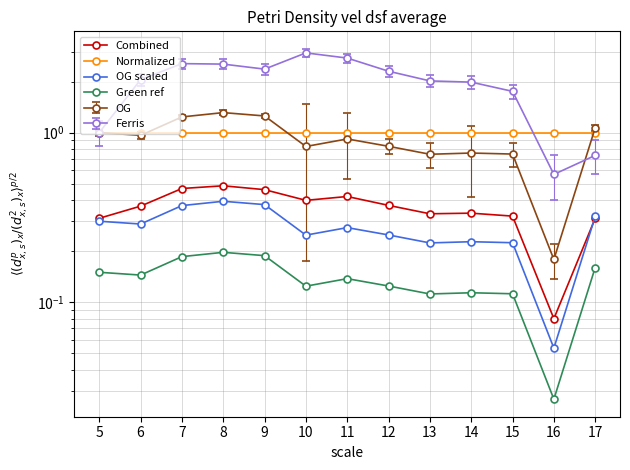

The OG scaled series shows 0.3 at 14. True or false?

False